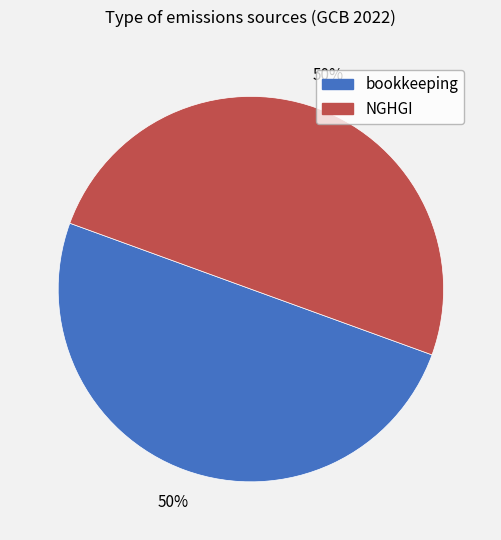

How many segments does this pie chart have?

2